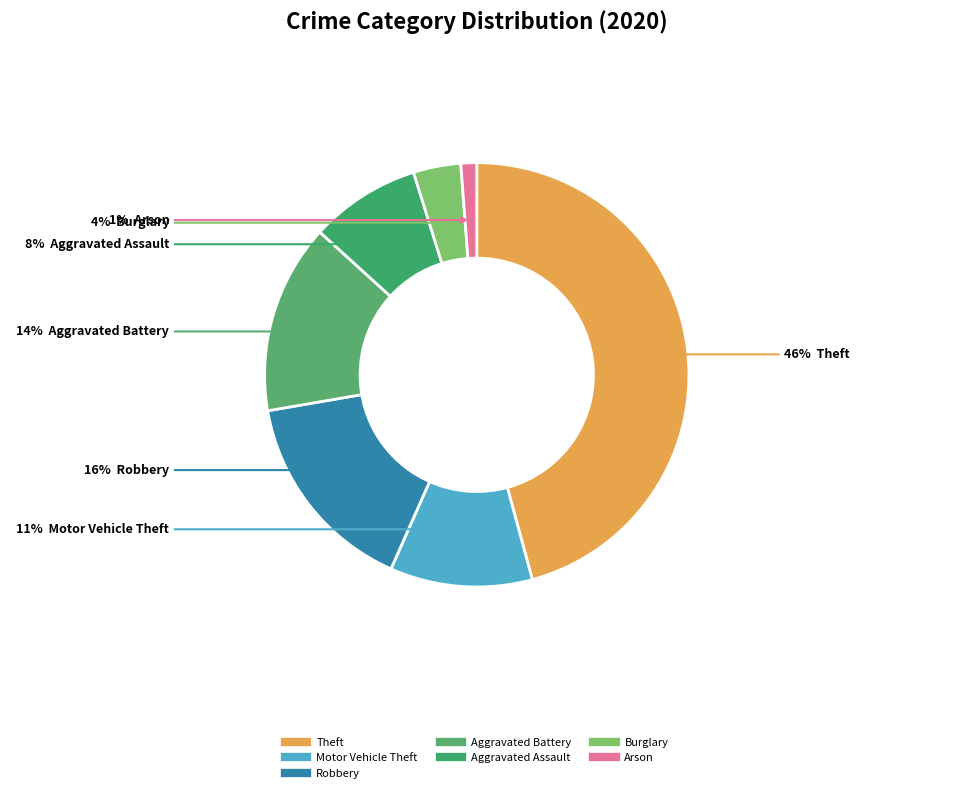

How many slices are in this pie chart?

7